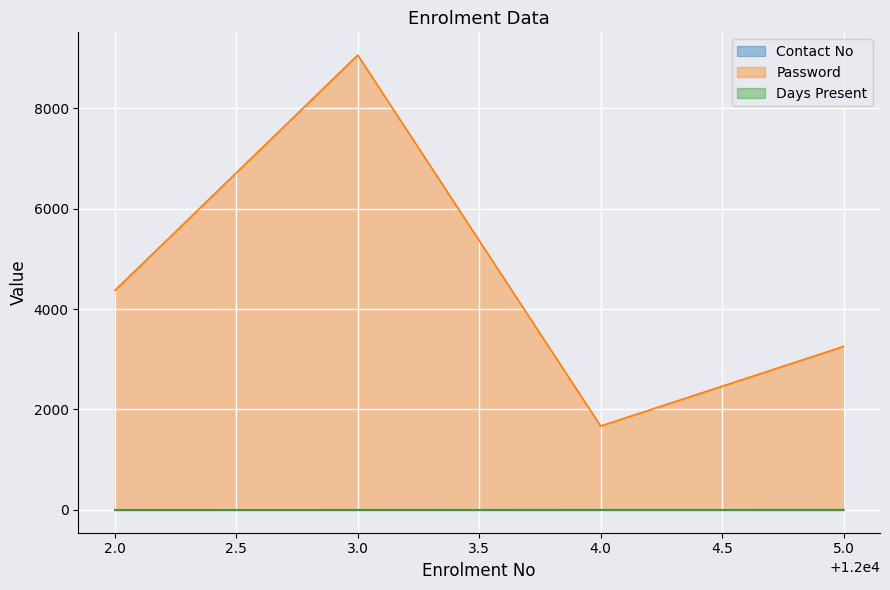

Which series has the largest range (max minus min)?

Password